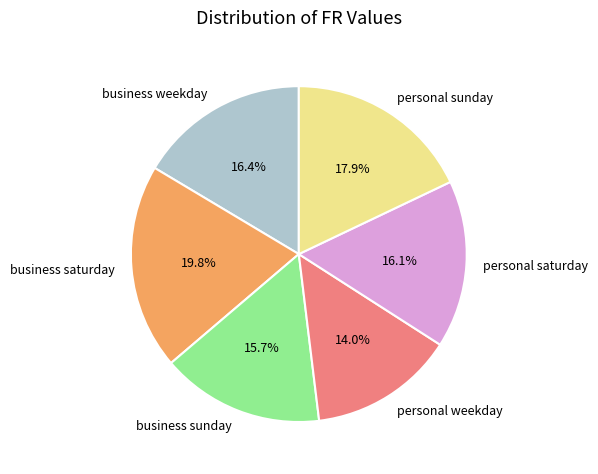

To the nearest percent, what portion does personal weekday represent?

14%